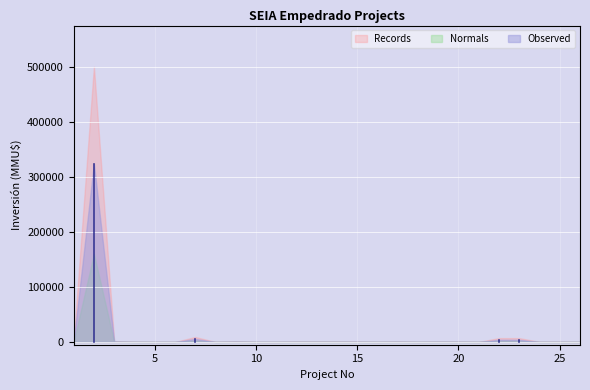

How many lines are shown in the chart?

3